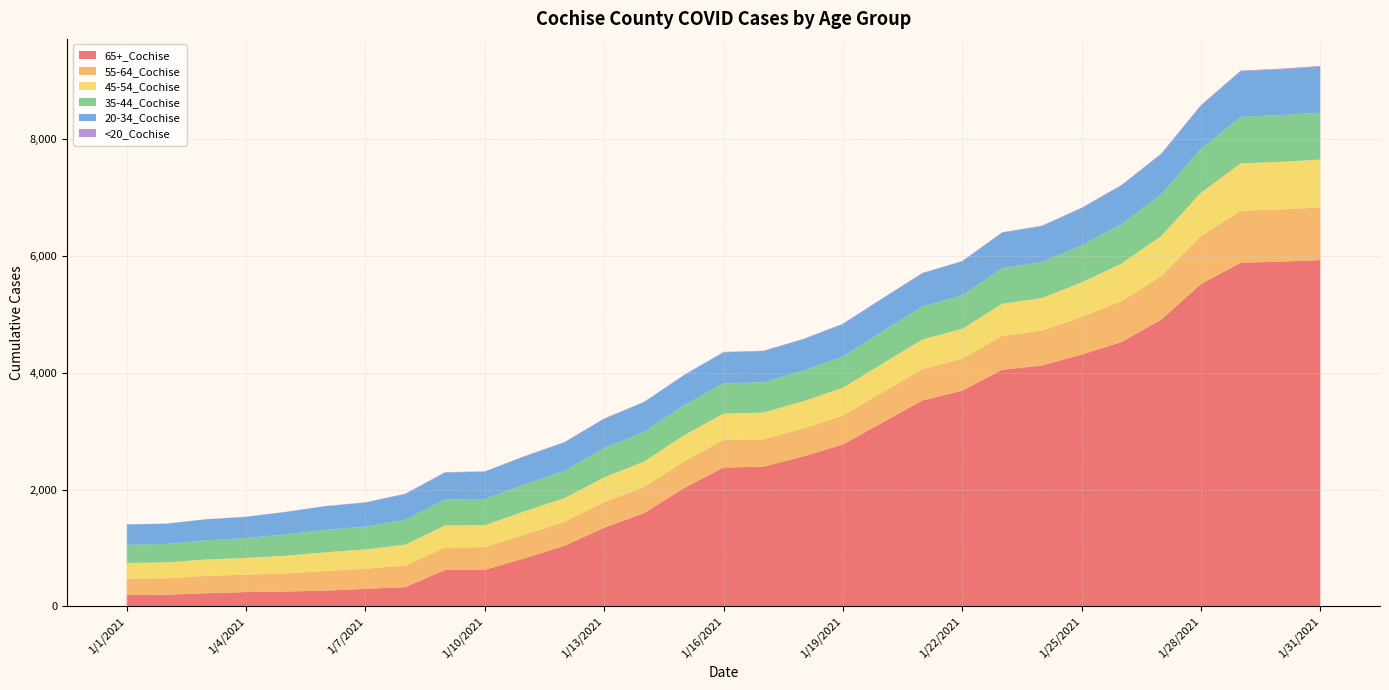

Reading left to right, extract all data points from this chart.

65+_Cochise: 199	202	226	246	255	271	301	331	624	627	825	1039	1349	1597	2024	2379	2392	2569	2774	3151	3528	3695	4054	4126	4313	4528	4911	5522	5887	5905	5932
55-64_Cochise: 278	281	296	298	313	337	345	369	386	388	404	413	437	447	457	469	470	479	495	518	538	546	580	600	643	700	747	821	890	895	903
45-54_Cochise: 268	271	282	287	300	319	330	358	377	377	399	403	424	437	447	455	458	465	477	492	506	514	549	556	593	643	685	742	812	814	818
35-44_Cochise: 313	316	330	339	367	386	392	426	446	448	462	468	499	507	514	519	520	525	537	552	566	574	611	615	634	677	714	753	796	801	804
20-34_Cochise: 345	346	358	364	383	403	411	441	460	467	479	485	504	509	514	530	533	536	553	562	568	581	607	617	639	661	690	740	782	784	789
<20_Cochise: 3	3	3	3	3	5	5	6	7	7	7	7	7	7	7	7	7	7	7	7	7	7	7	7	7	9	9	10	11	11	11